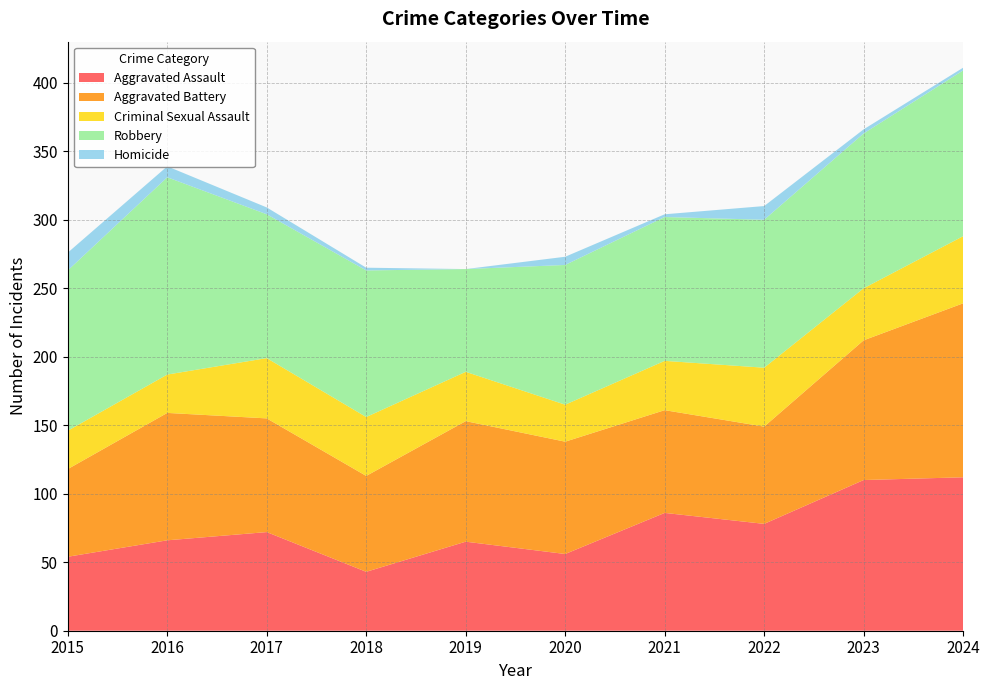

Reading left to right, transcribe all the data shown in this chart.

Aggravated Assault: 2015=54	2016=66	2017=72	2018=43	2019=65	2020=56	2021=86	2022=78	2023=110	2024=112
Aggravated Battery: 2015=64	2016=93	2017=83	2018=70	2019=88	2020=82	2021=75	2022=71	2023=102	2024=127
Criminal Sexual Assault: 2015=28	2016=28	2017=44	2018=43	2019=36	2020=27	2021=36	2022=43	2023=38	2024=49
Robbery: 2015=117	2016=144	2017=105	2018=107	2019=75	2020=102	2021=105	2022=108	2023=113	2024=121
Homicide: 2015=13	2016=8	2017=5	2018=2	2019=0	2020=6	2021=2	2022=10	2023=3	2024=2